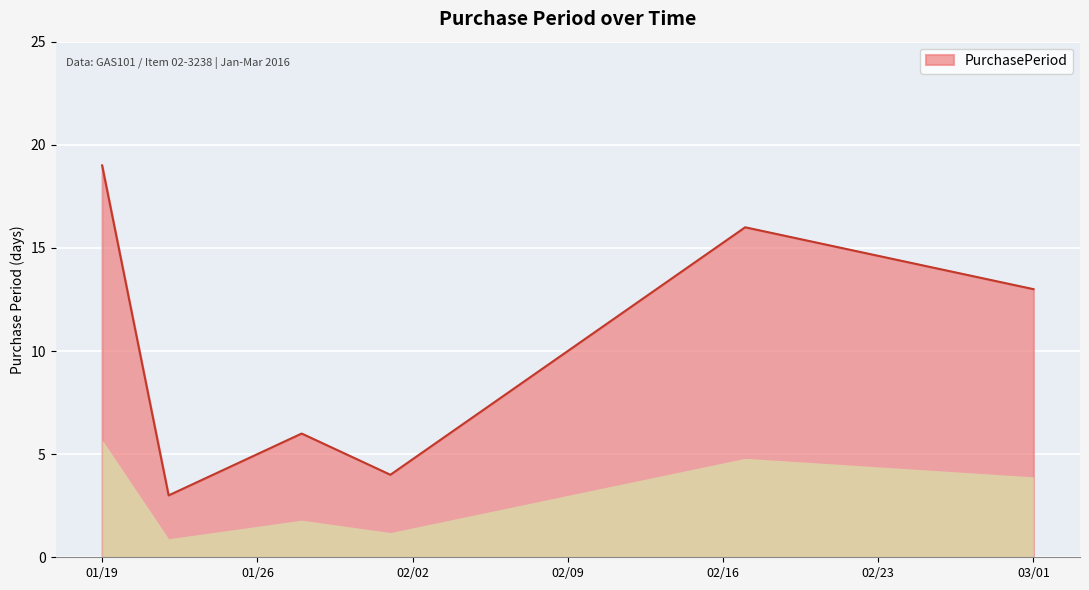

How many interior local valleys (lower than both neighbors) does the data have?

2